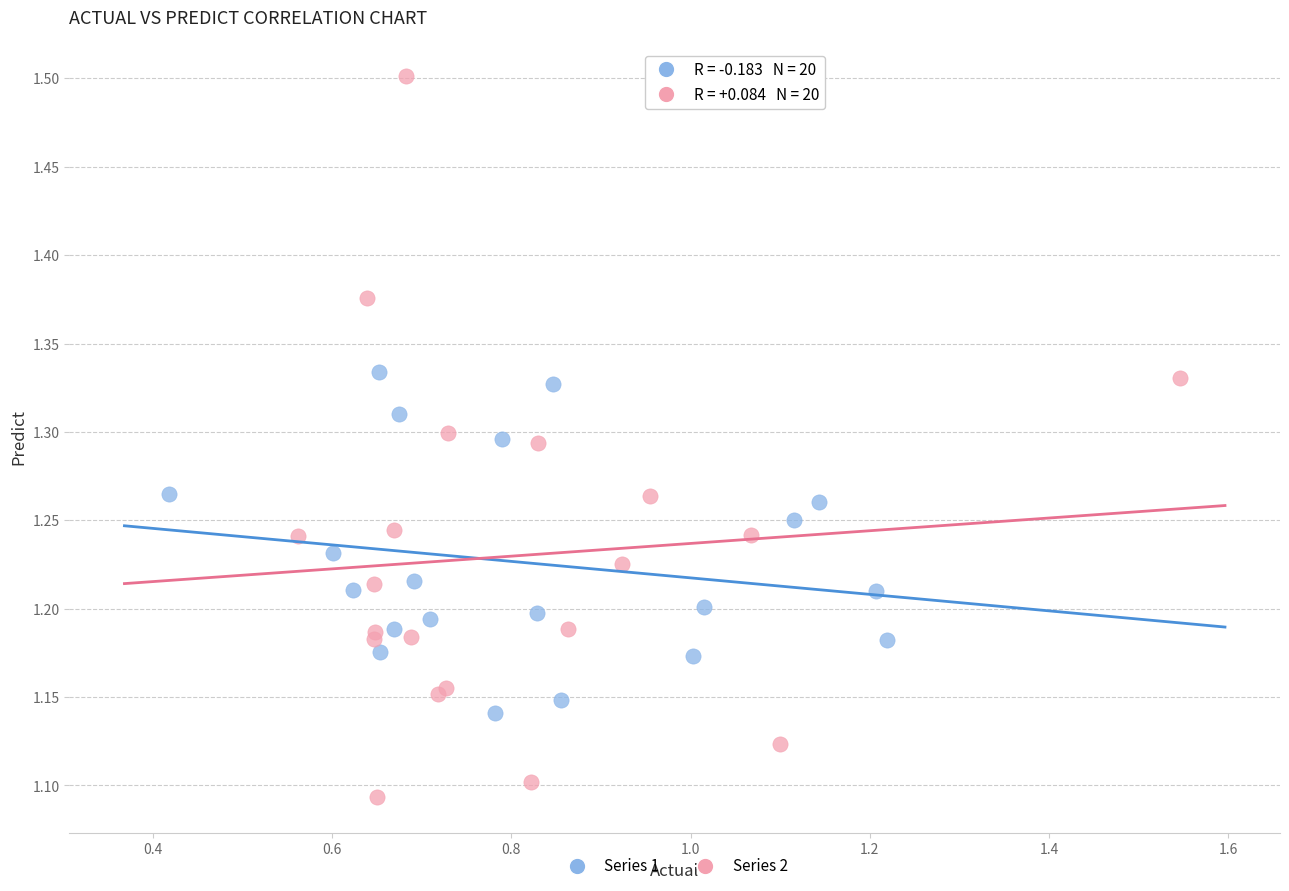

Which series contains the highest Y value?

Series 2